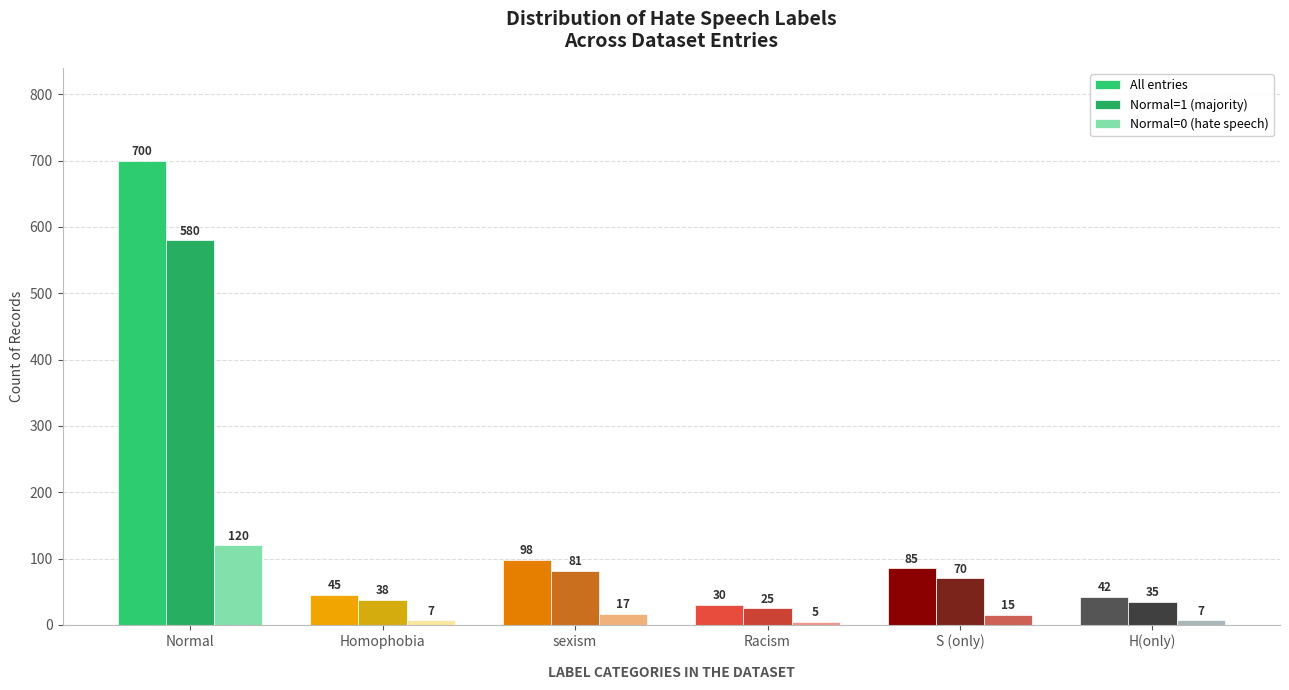

Reading left to right, what are all the values shown in this chart?

All entries: Normal=700	Homophobia=45	sexism=98	Racism=30	S (only)=85	H(only)=42
Normal=1 (majority): Normal=580	Homophobia=38	sexism=81	Racism=25	S (only)=70	H(only)=35
Normal=0 (hate speech): Normal=120	Homophobia=7	sexism=17	Racism=5	S (only)=15	H(only)=7